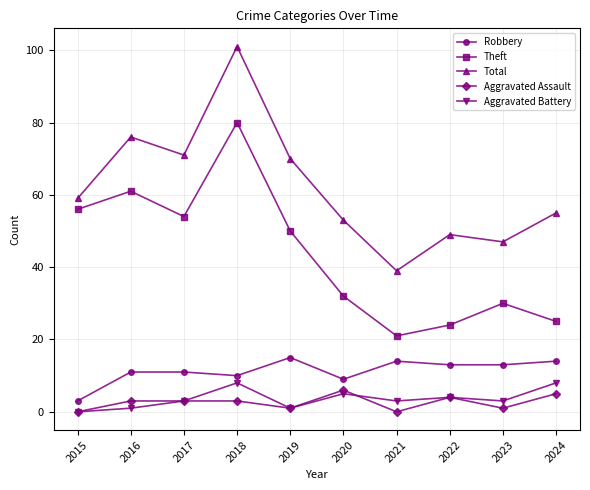

Does the chart have visible grid lines?

Yes